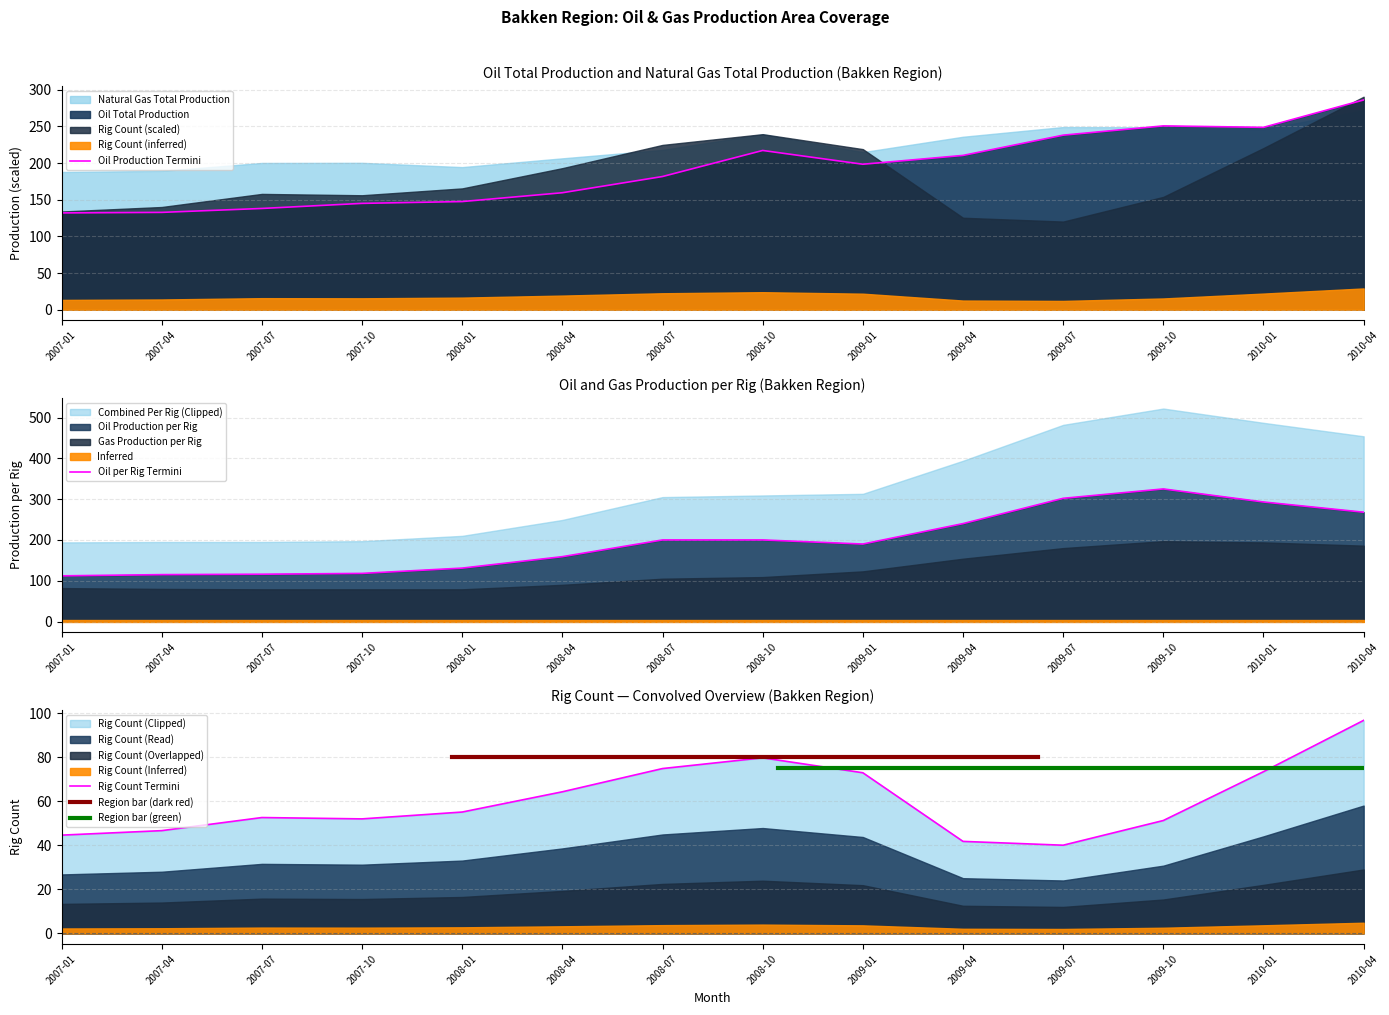

The Rig Count series shows 25.1 at 2007-04. True or false?

False